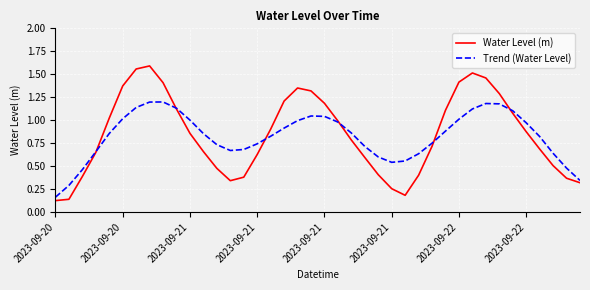

Rank the series by their maximum value, from highest to lowest.

Water Level (m), Trend (Water Level)